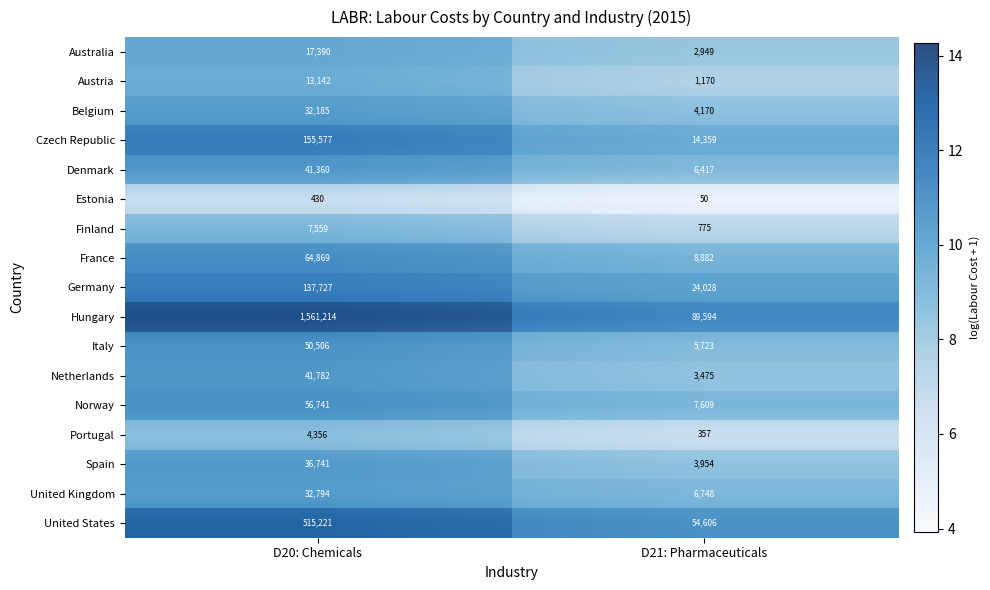

At which category does the chart reach its minimum across all series?

D21: Pharmaceuticals